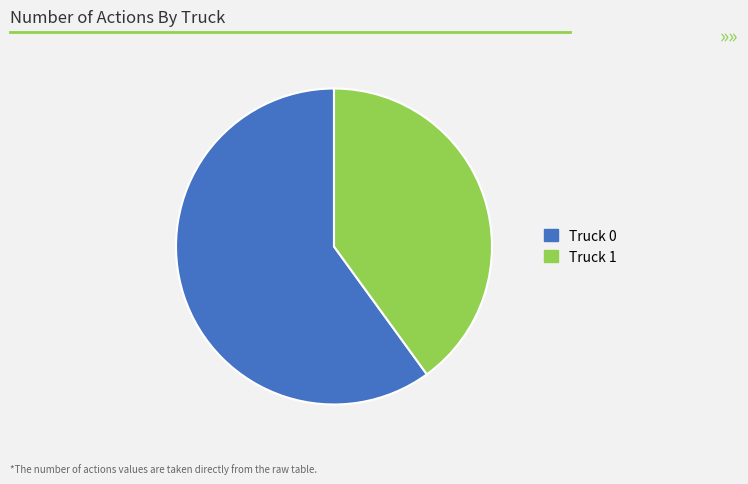

True or false: Truck 0 accounts for 66% of the total.

False